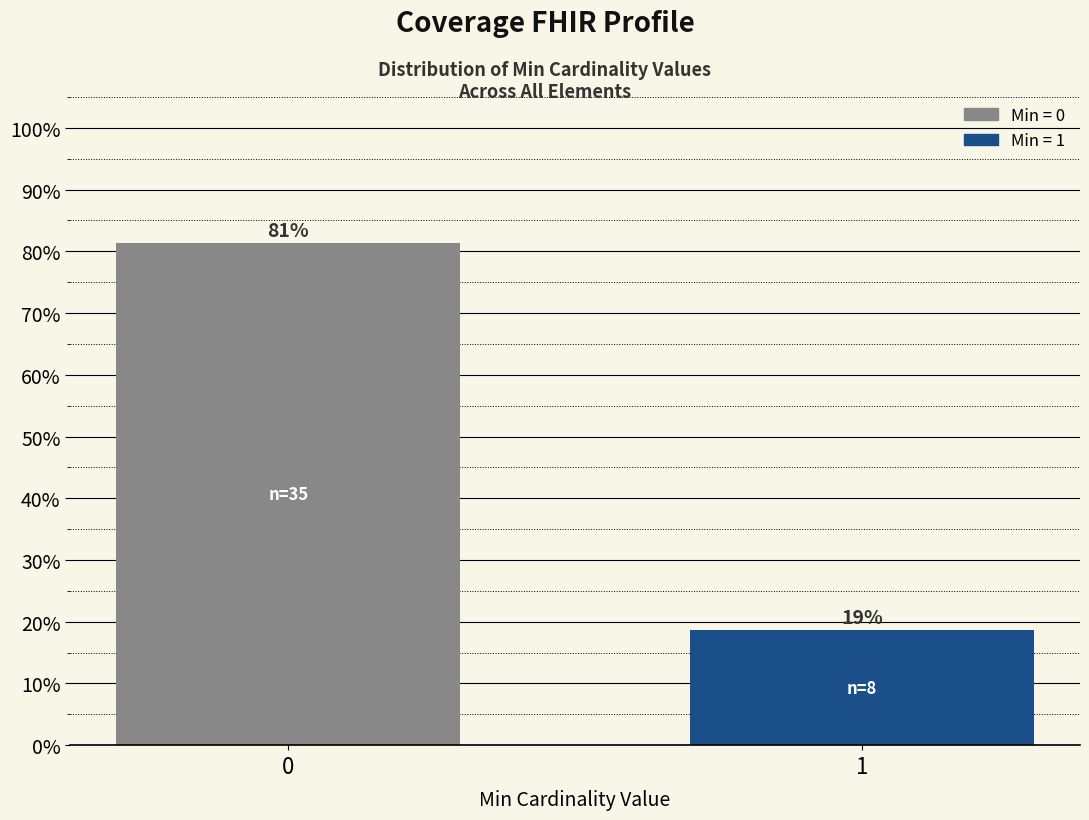

Does the chart contain any negative values?

No